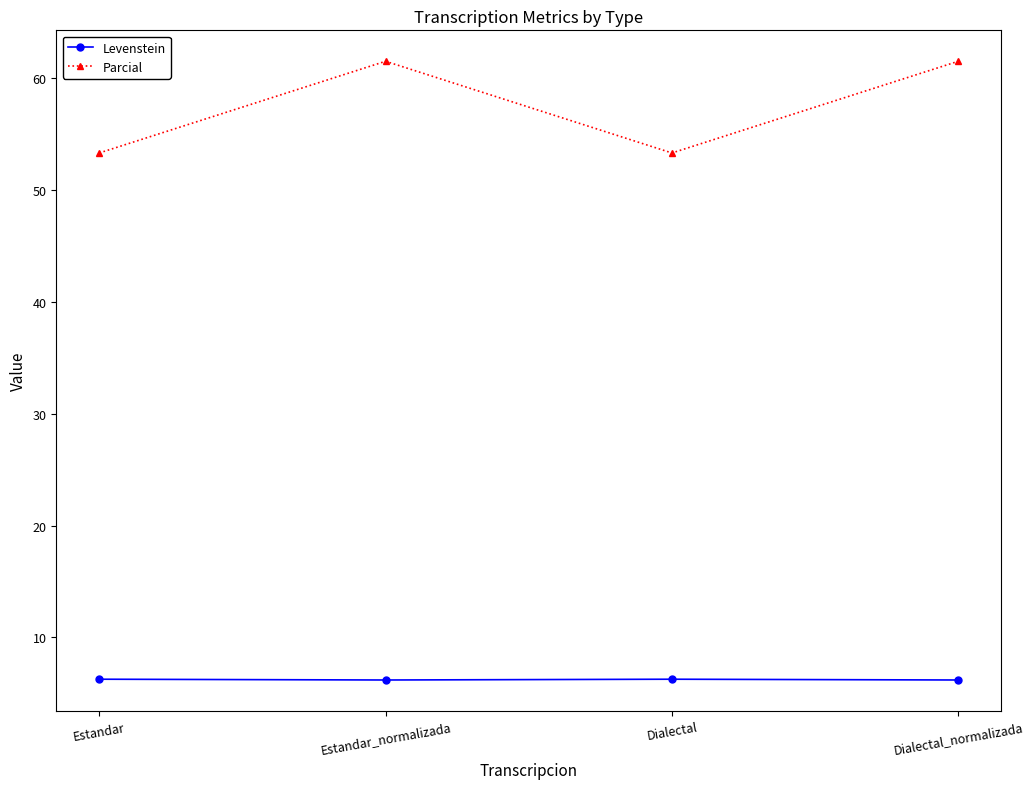

The value of Levenstein at Estandar is 8.2. True or false?

False